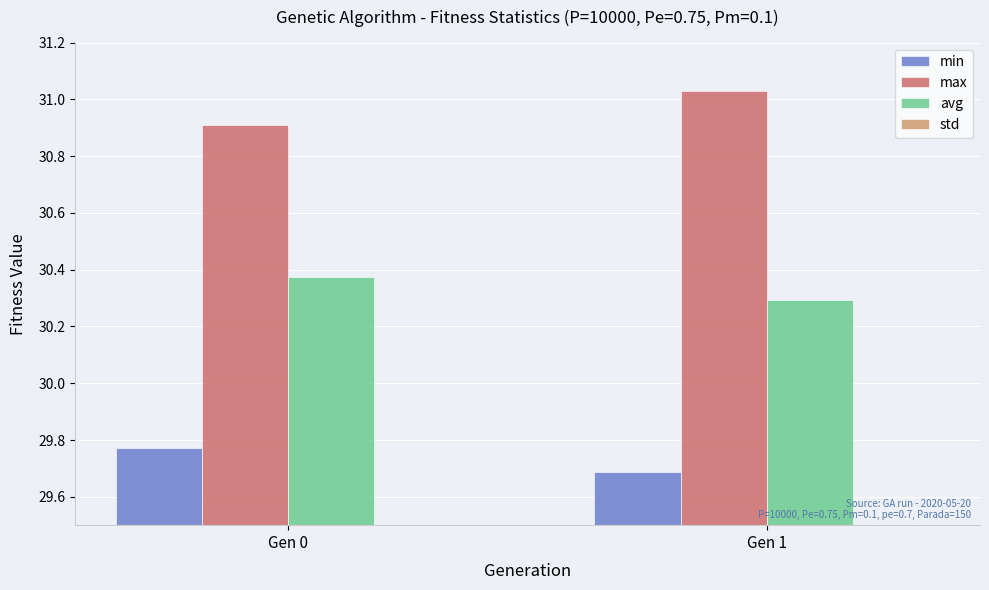

Reading right to left, transcribe all the data shown in this chart.

min: 29.7	29.8
max: 31.0	30.9
avg: 30.3	30.4
std: 0.2	0.2